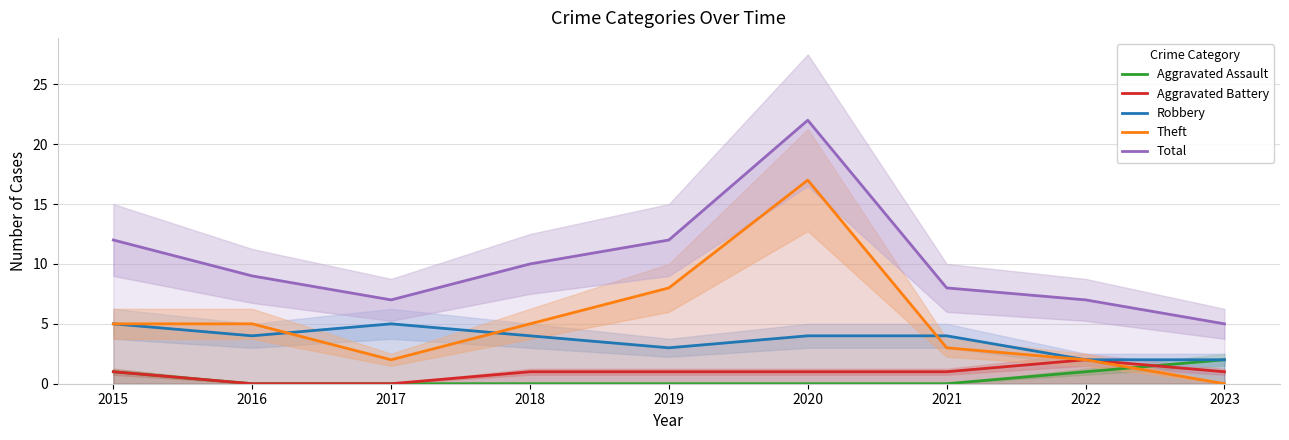

The Robbery series shows 5 at 2017. True or false?

True